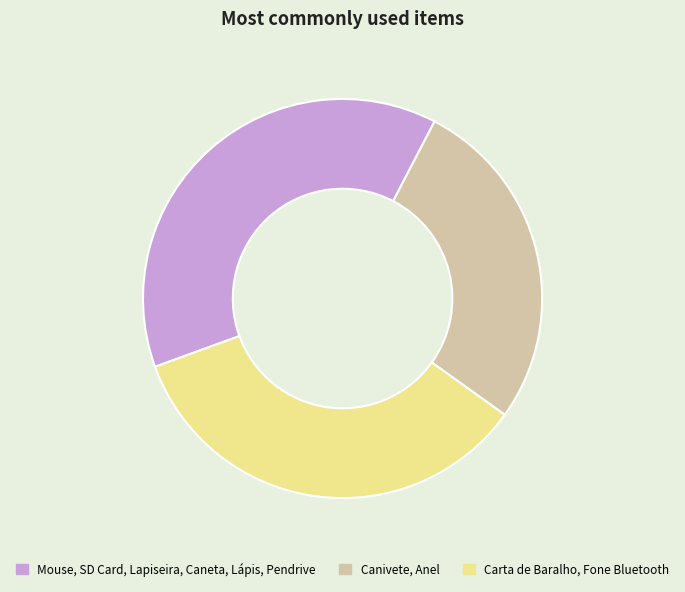

Approximately how many times larger is the value at Canivete, Anel compared to Mouse, SD Card, Lapiseira, Caneta, Lápis, Pendrive?

0.7